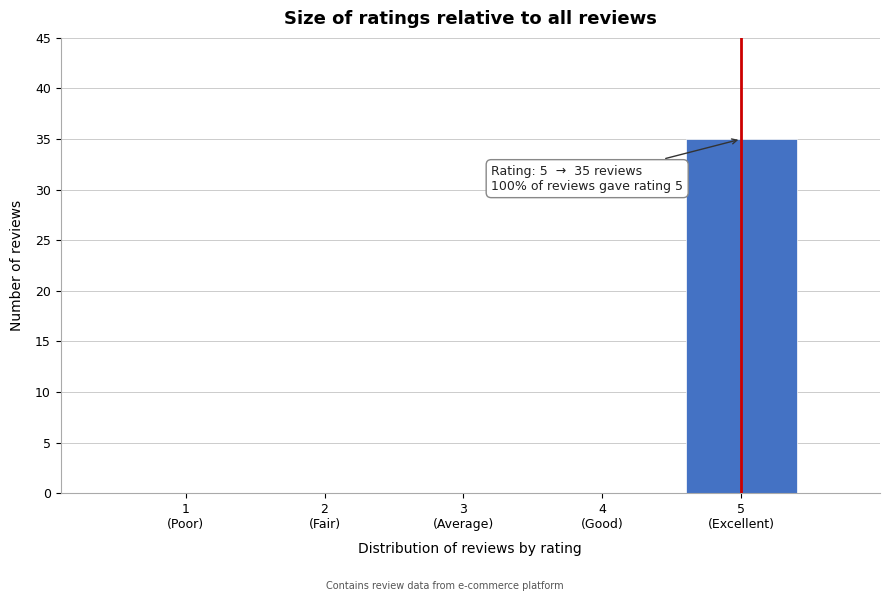

What is the sum of all values?

35